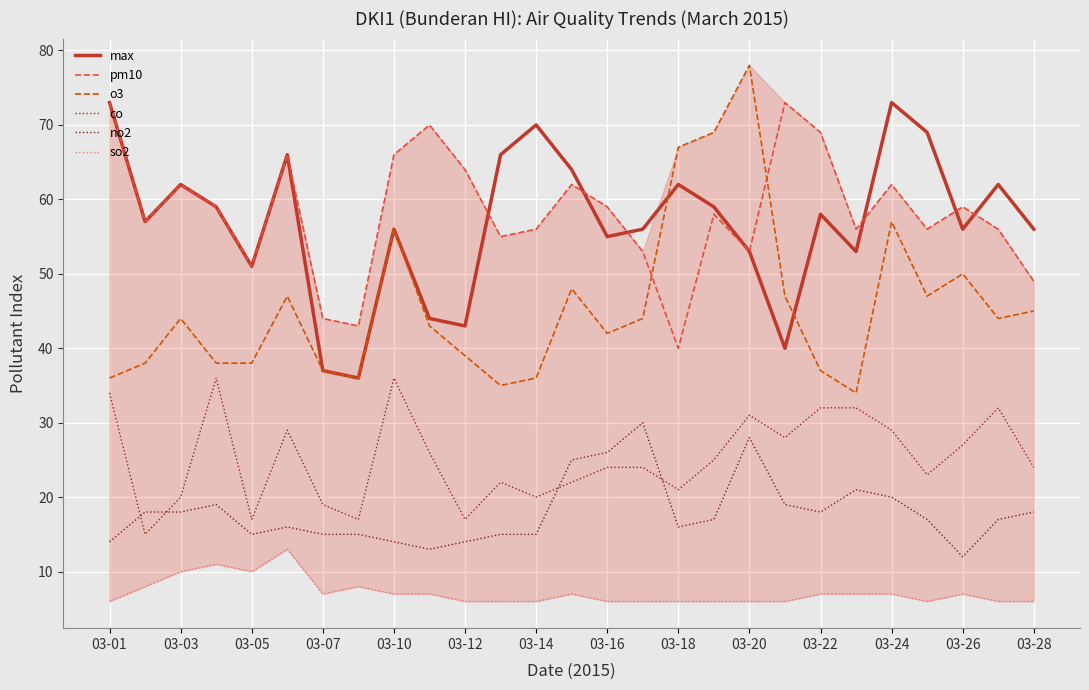

What is the value of the max point at the 1st from the left?

73